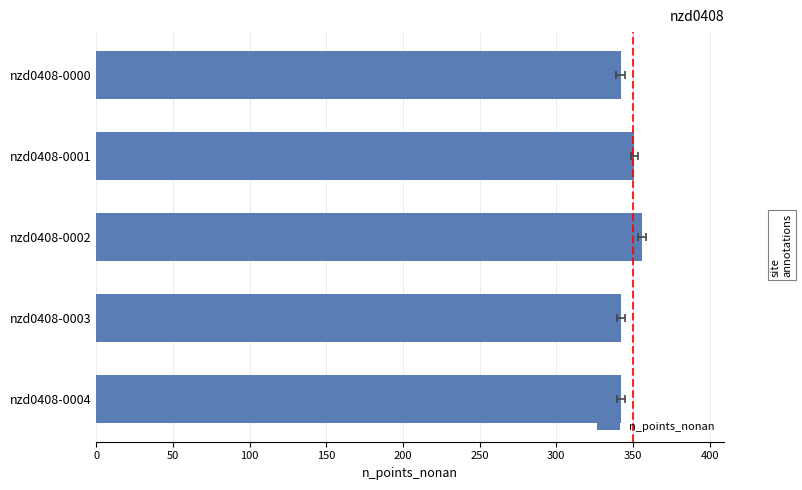

What is the value of the 1st bar from the left?

342